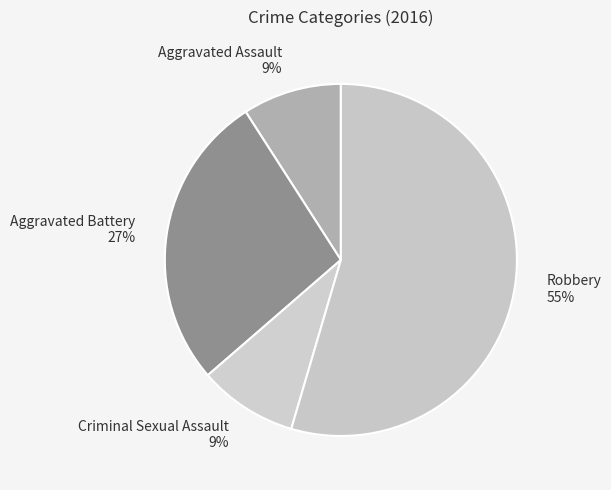

What is the majority slice?

Robbery